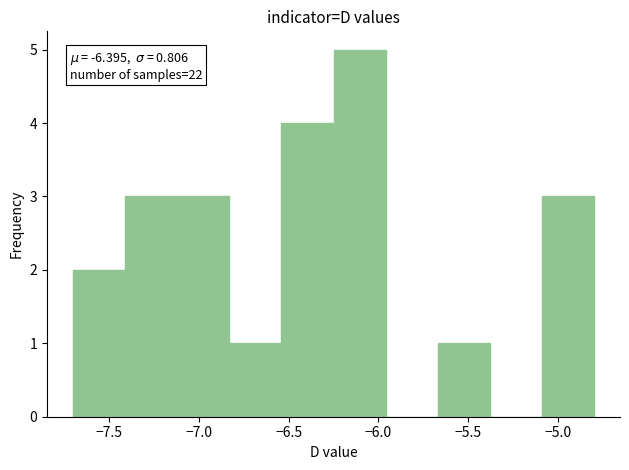

Which range on the x-axis has the tallest bar?

-6.25 to -5.96